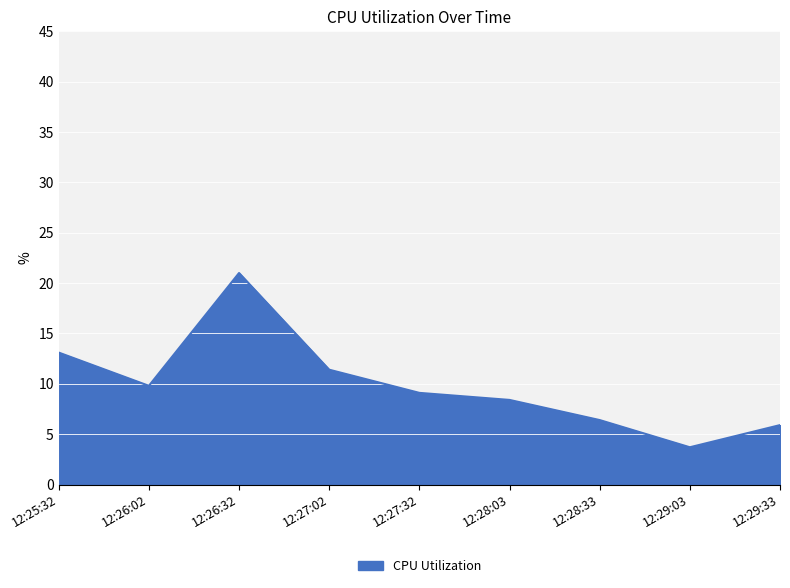

At which label is the value closest to 12?

12:27:02